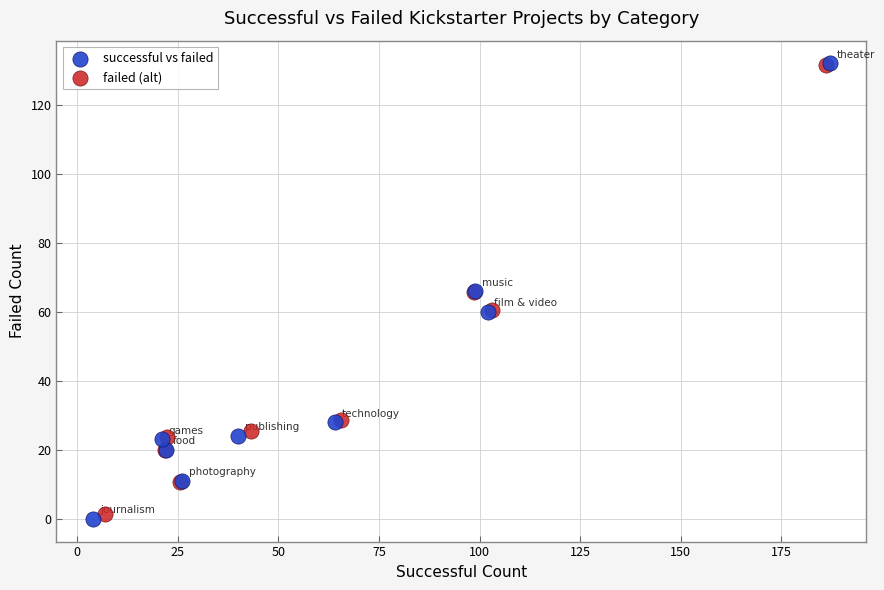

Which series has the widest spread of Y values?

successful vs failed